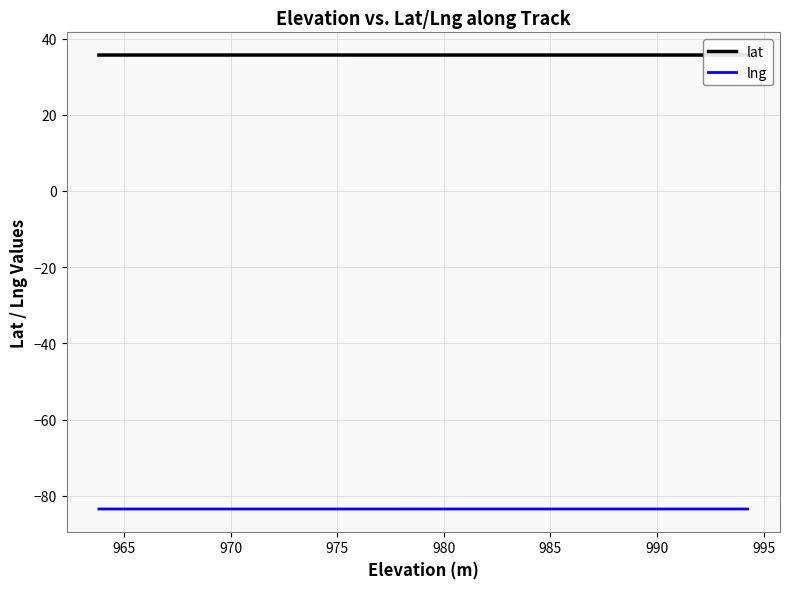

True or false: lng and lat cross at least once.

False